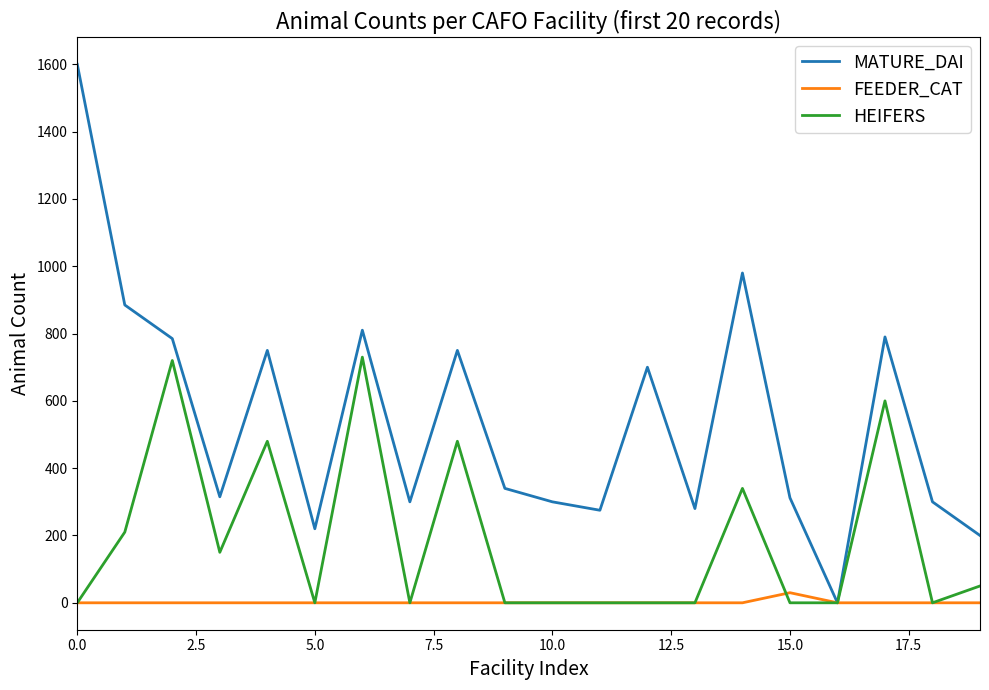

Which series has the largest range (max minus min)?

MATURE_DAI